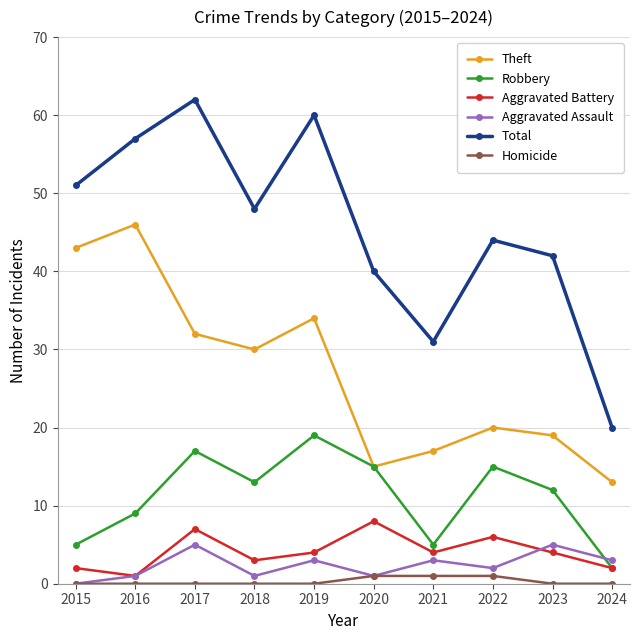

True or false: Robbery has a value of 2 at 2015.

False